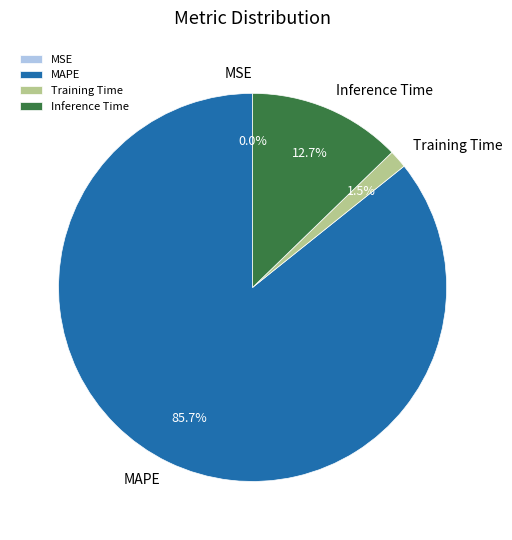

Combined, do Inference Time and Training Time account for over 50%?

No